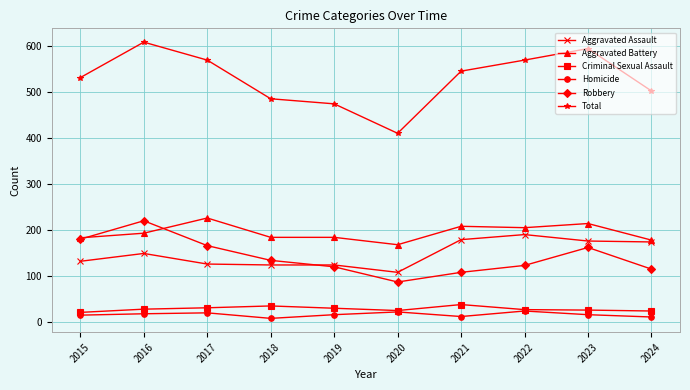

True or false: Aggravated Battery and Total cross at least once.

False